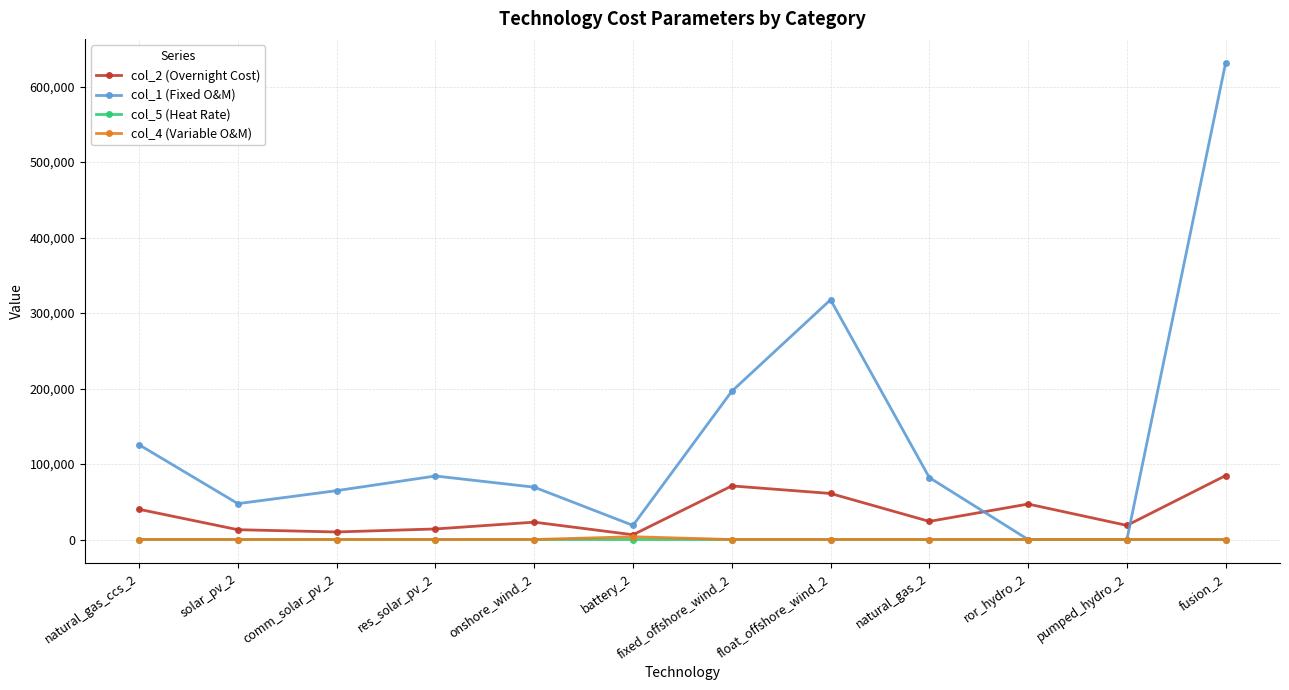

At which category is the sum across all series the highest?

fusion_2